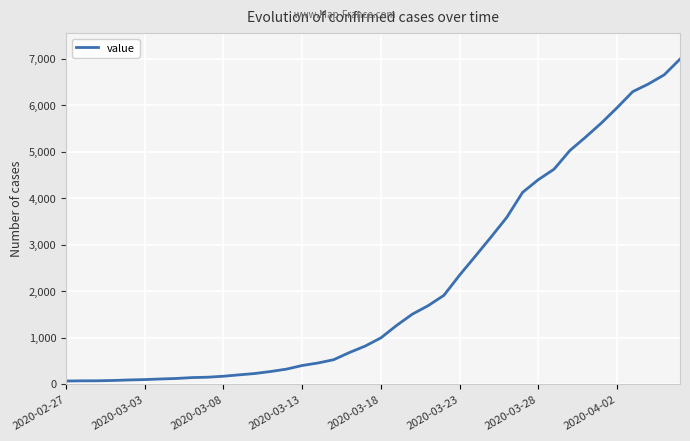

What is the greatest value displayed?

6995